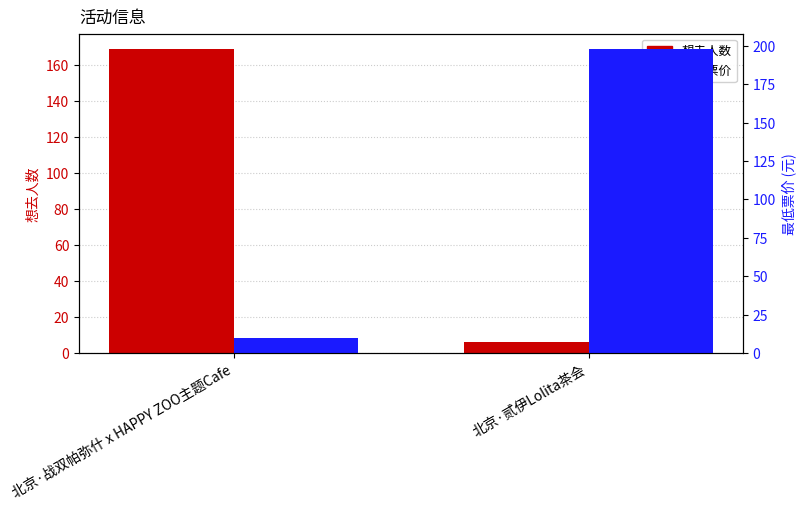

How many distinct data groups are displayed?

2